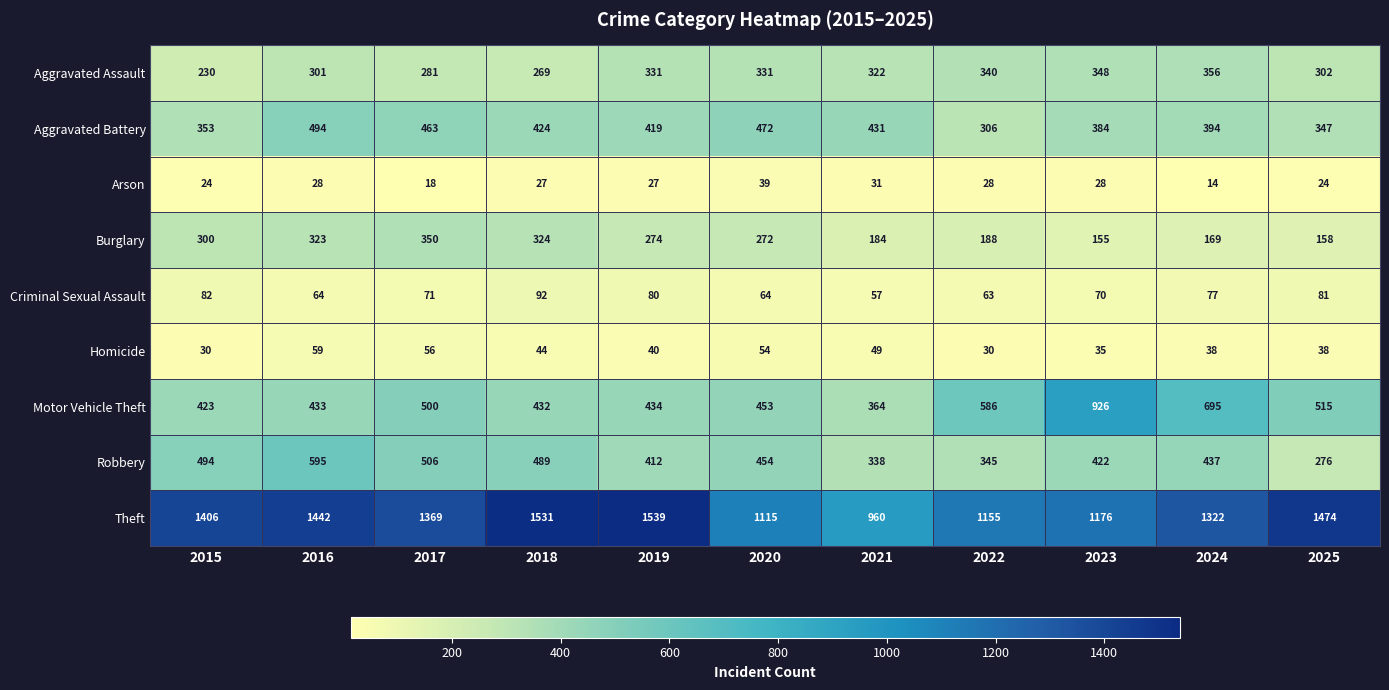

Which series has the largest total across all categories?

Theft